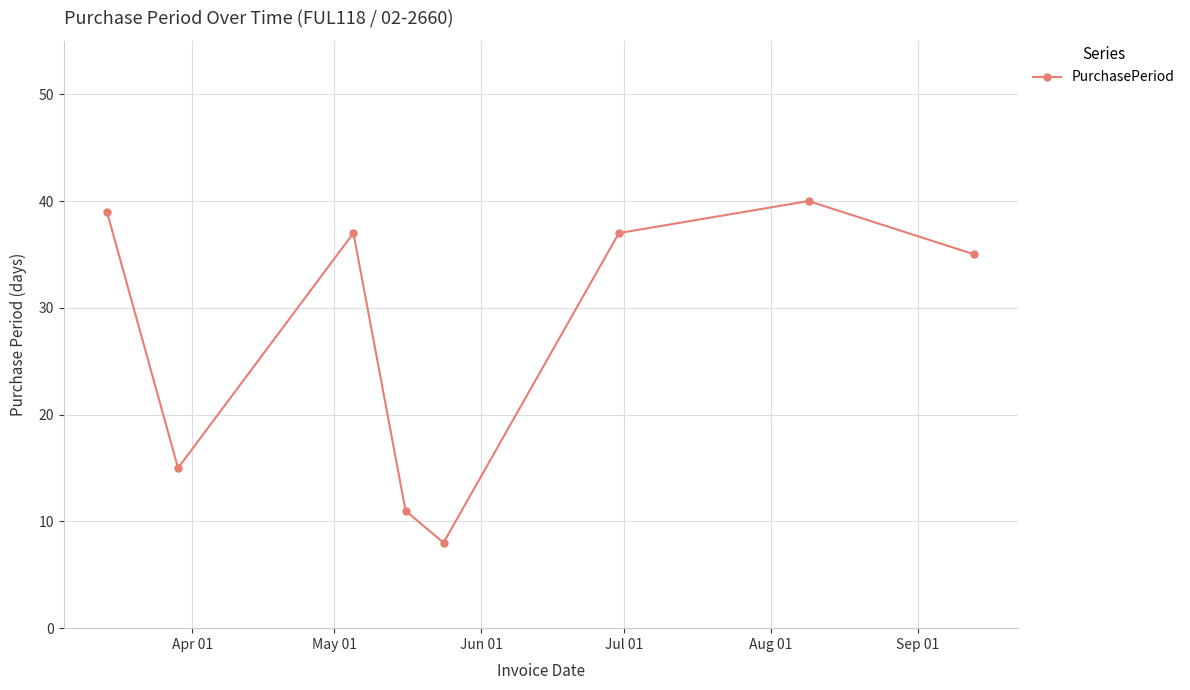

What is the difference between the second highest and second lowest values?

28